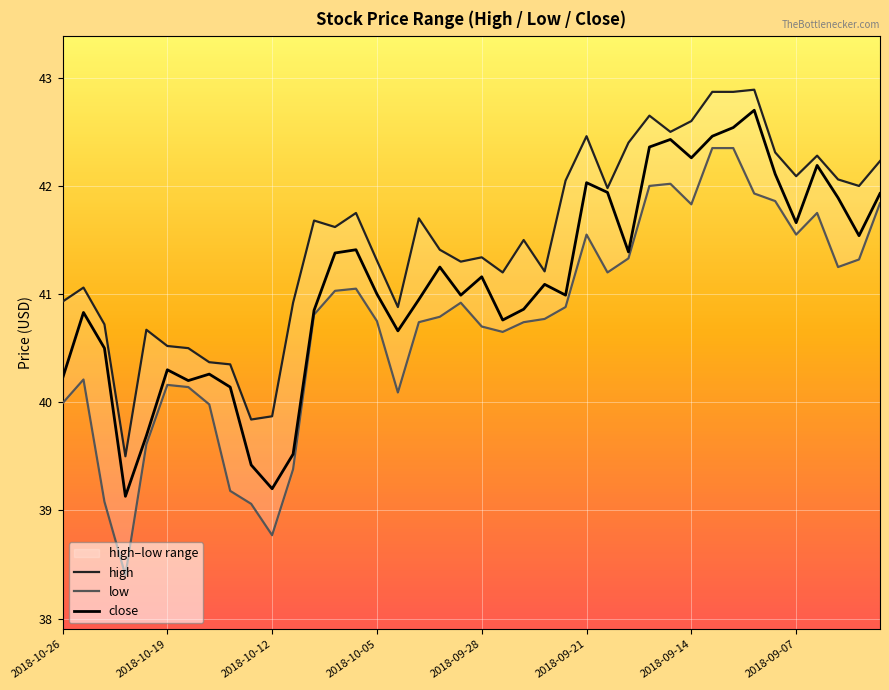

What is the minimum value for close?

39.1